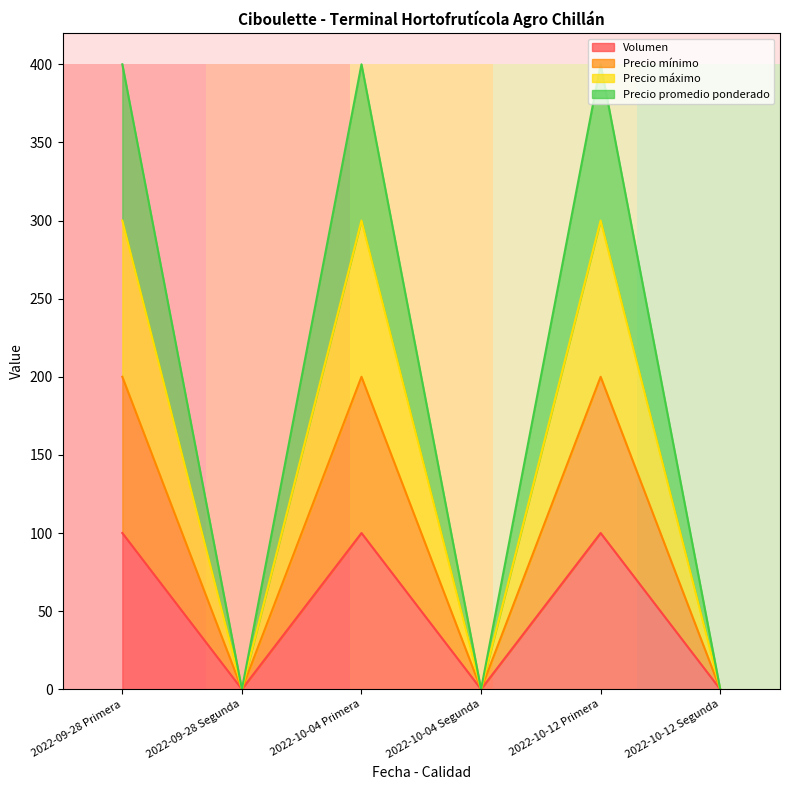

Where does the Precio promedio ponderado series first go above 299?

2022-09-28 Primera